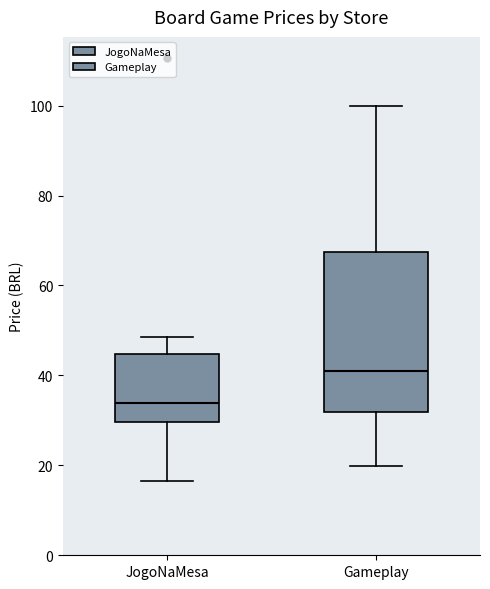

Reading left to right, read every box against the y-axis: the position of its median line, the range the box covers, and the ends of its whiskers. The values are not printed on the chart, so give them approximately, as read against the axis.

JogoNaMesa: median 34, box 30 to 44, whiskers 16 to 48
Gameplay: median 40, box 32 to 68, whiskers 20 to 100